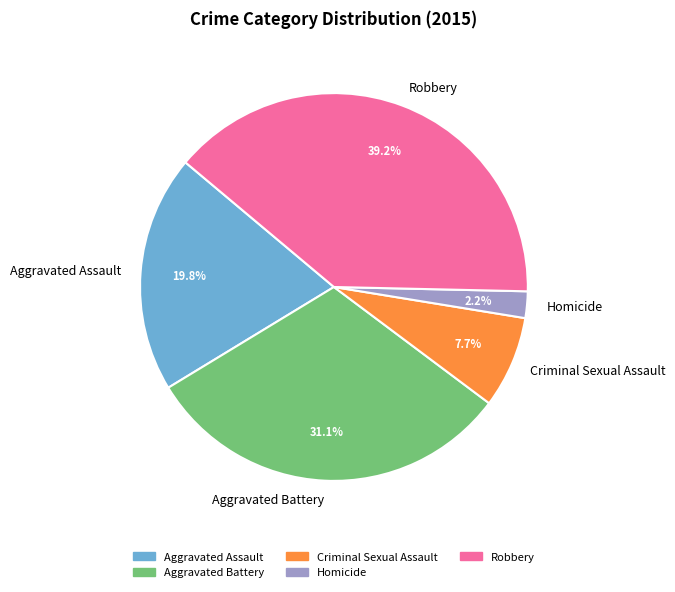

Is Aggravated Assault the majority of the pie?

No